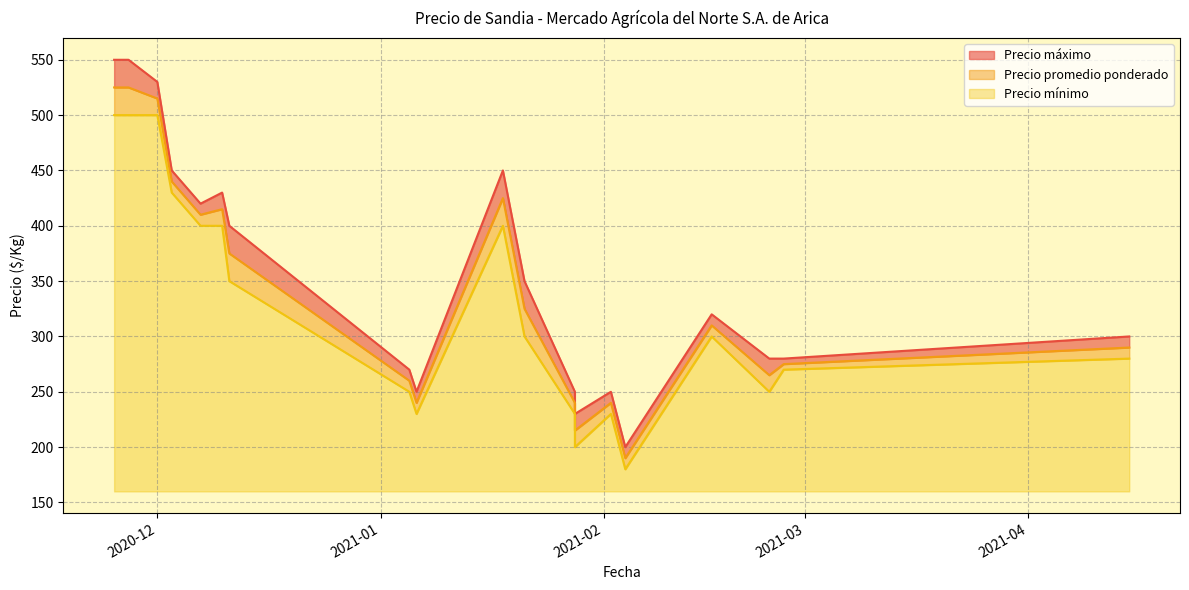

Is the value of Precio mínimo at 2020-11-27 greater than the value of Precio promedio ponderado at 2021-02-02?

Yes